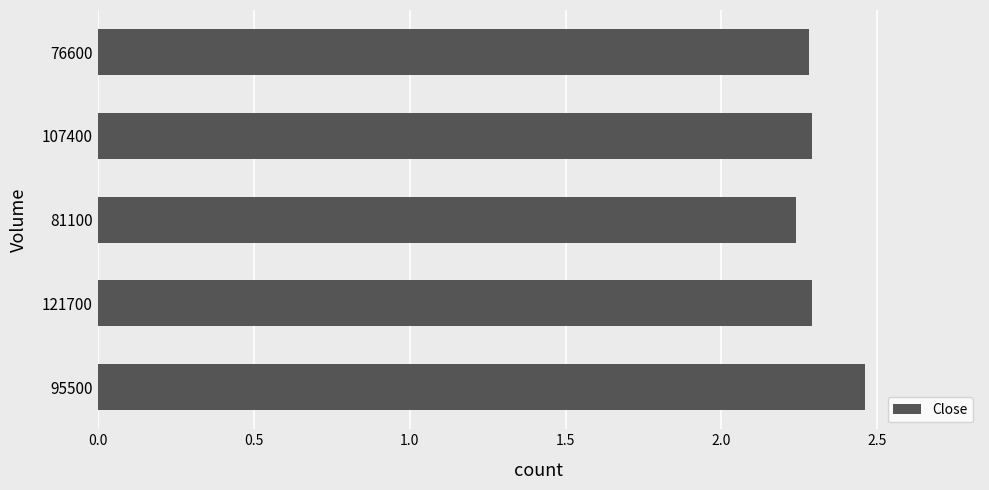

Is it true that the value at 107400 is 3.0?

False